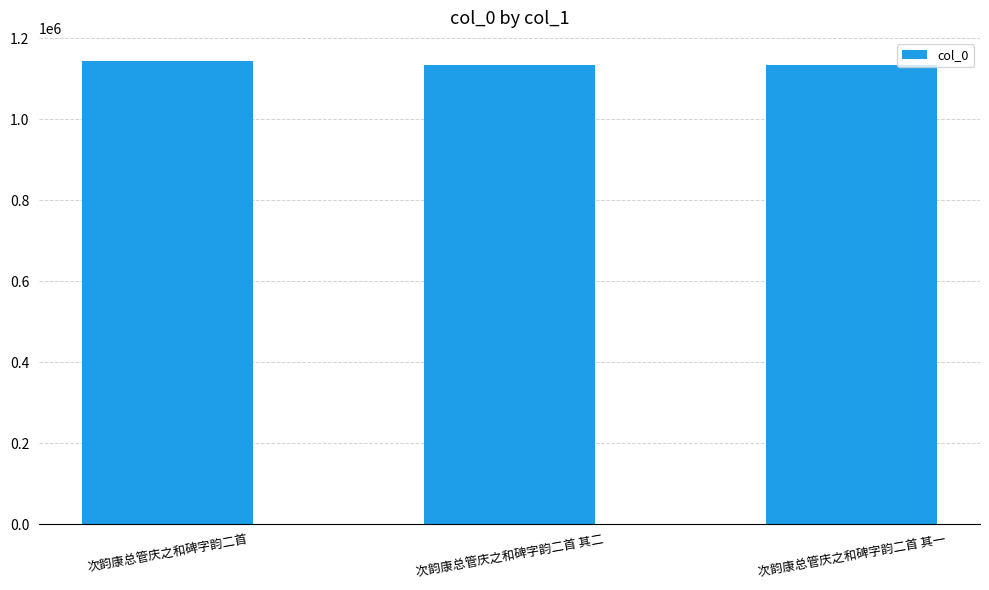

What is the minimum value shown in the chart?

1134901